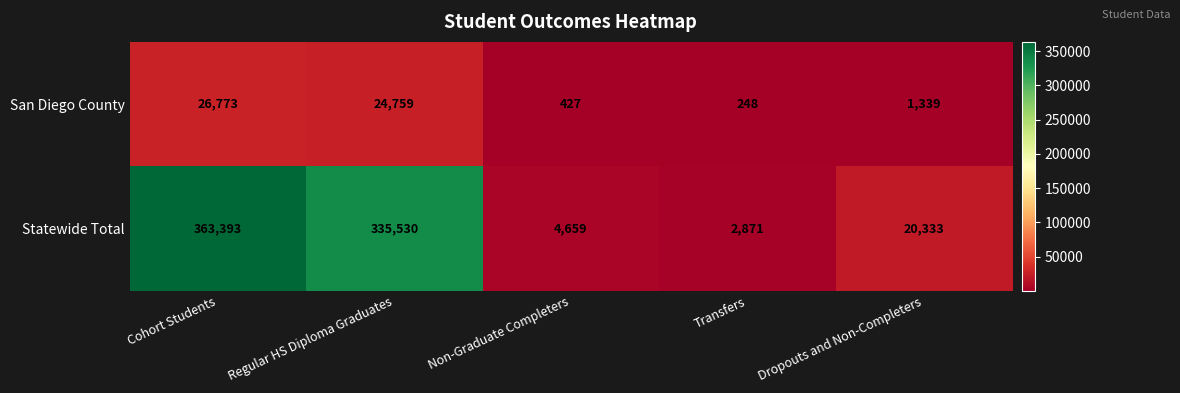

The San Diego County series shows 427 at Non-Graduate Completers. True or false?

True